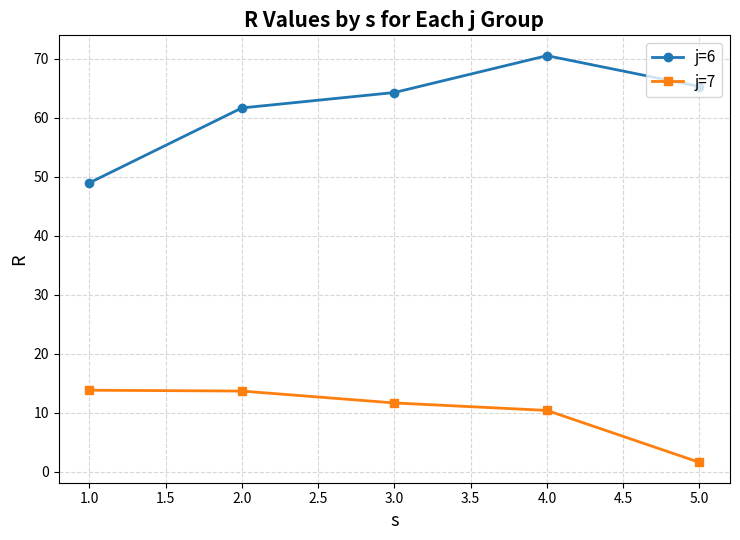

Which series has the widest spread of values?

j=6